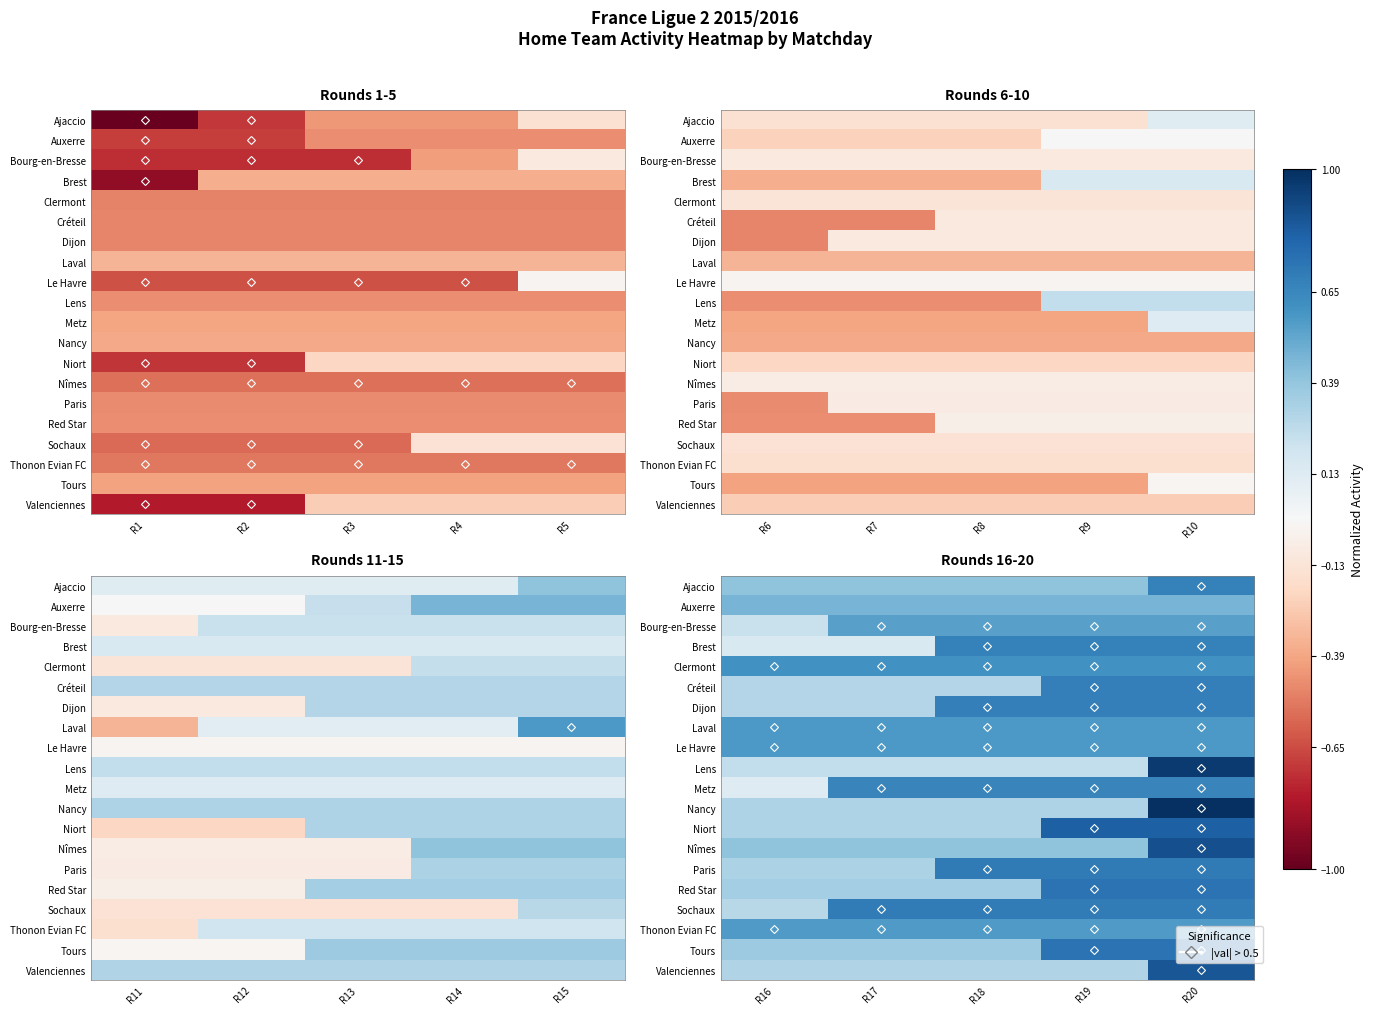

At how many categories does at least one series exceed 0?

5